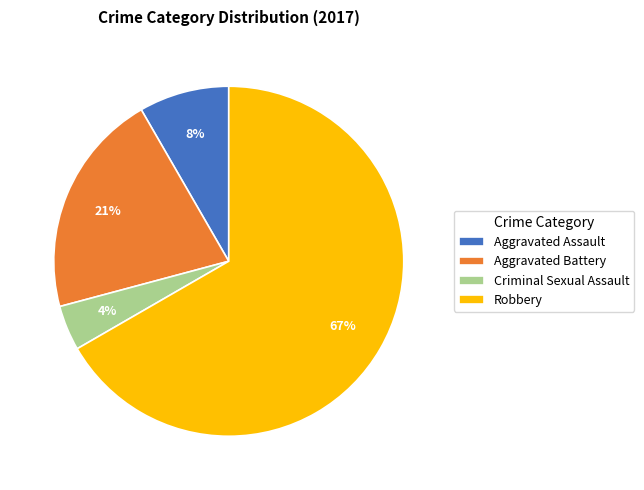

To the nearest percent, what portion does Criminal Sexual Assault represent?

4%